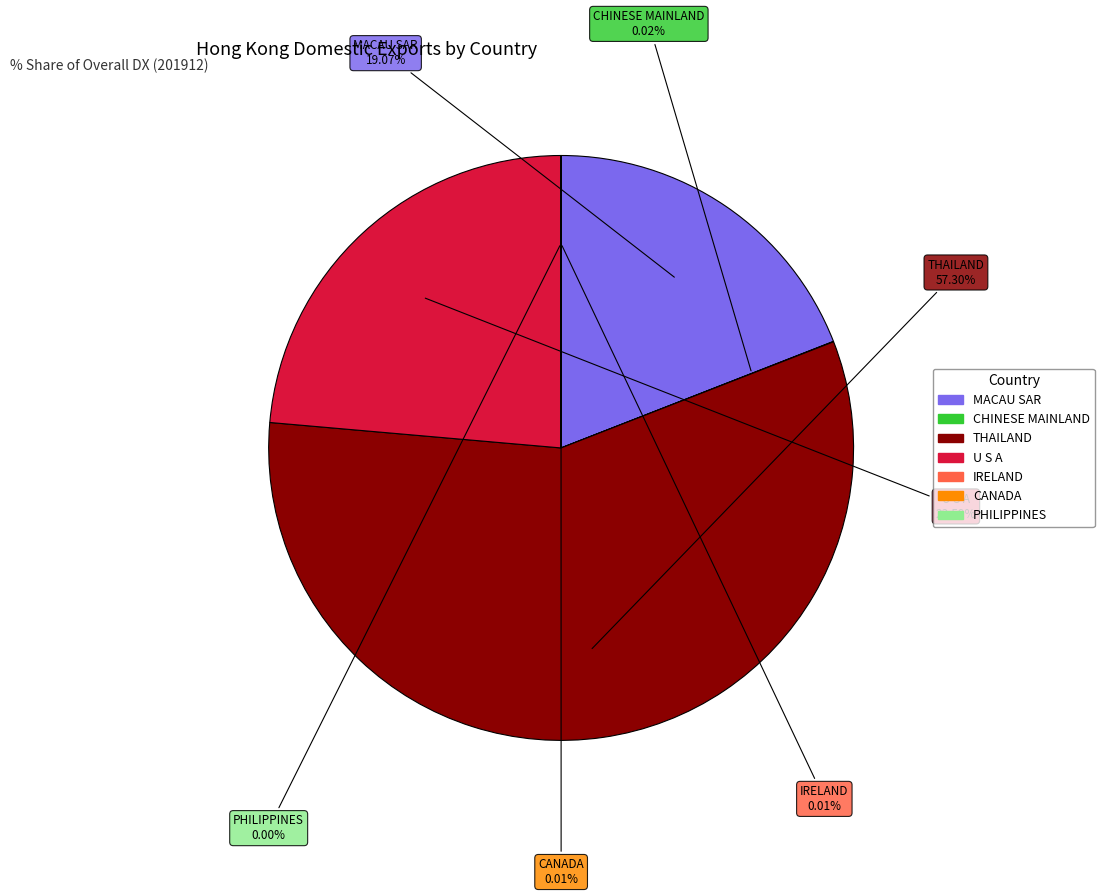

Is there a majority slice in this chart?

Yes